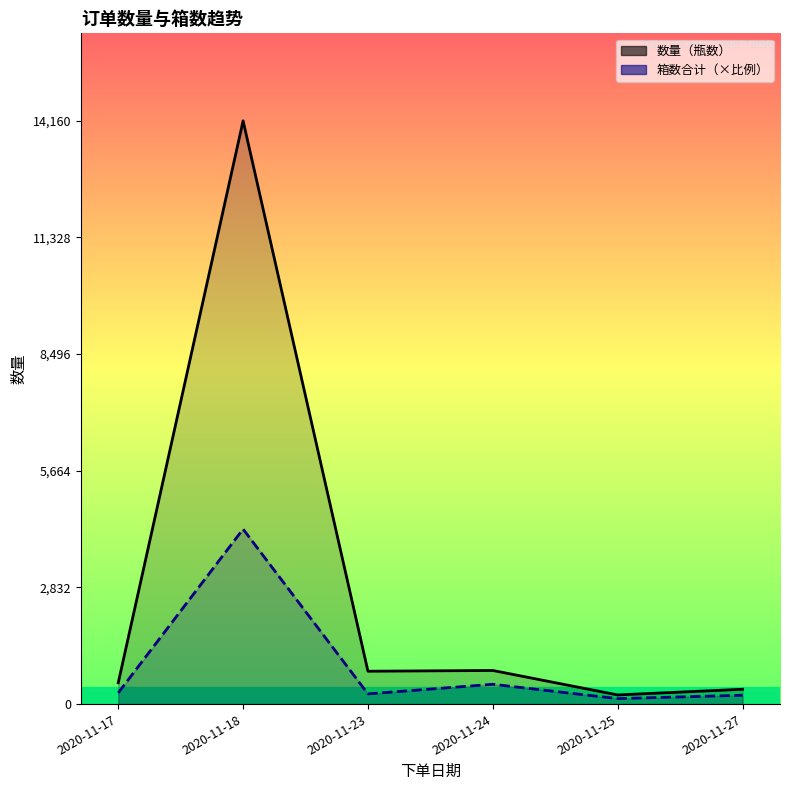

True or false: 箱数合计（×比例） has more than 0 interior local peaks.

True